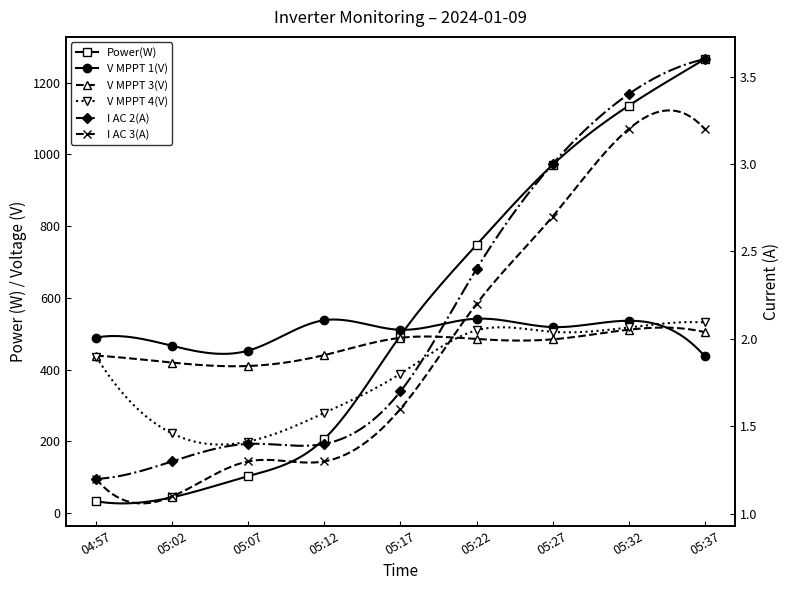

Which series changed the most between 04:57 and 05:32?

Power(W)